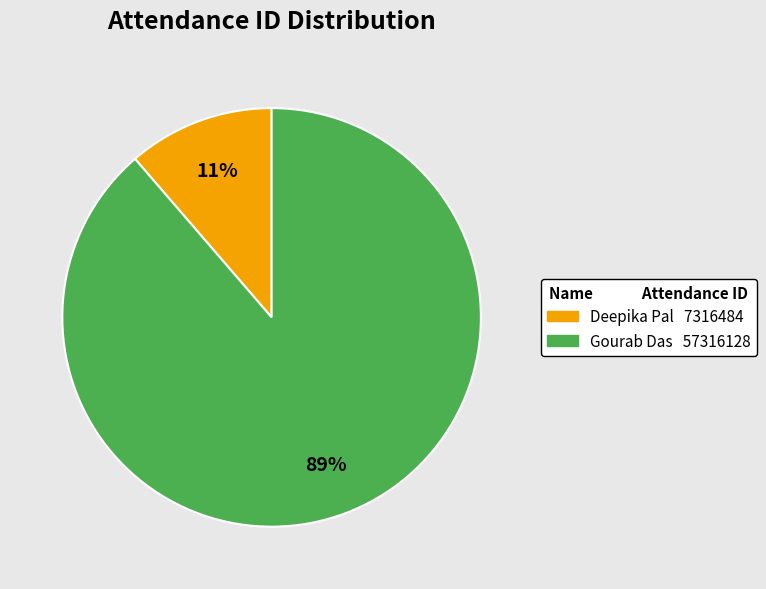

Which has a higher value, Deepika Pal or Gourab Das?

Gourab Das